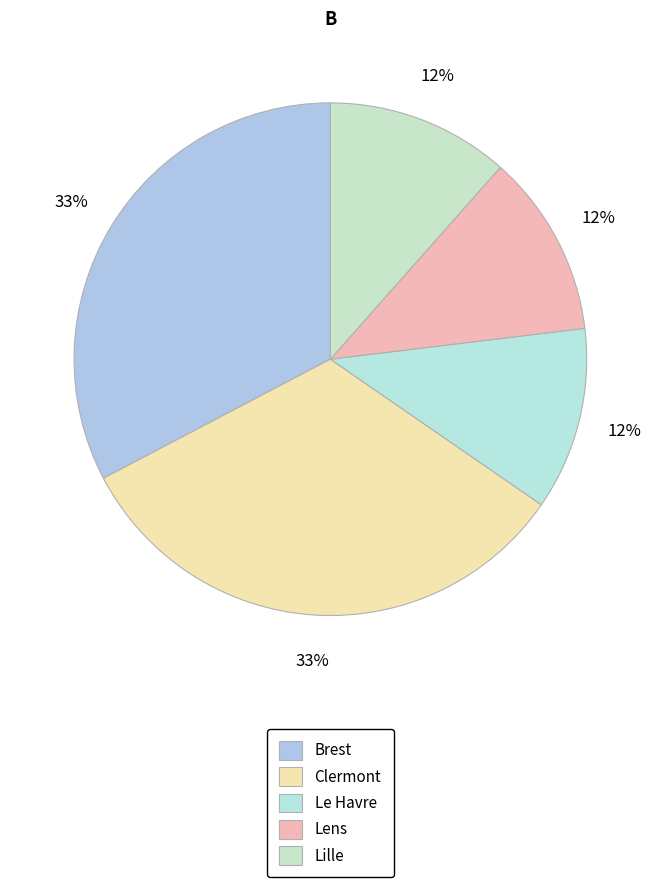

Combined, do Clermont and Lens account for over 50%?

No